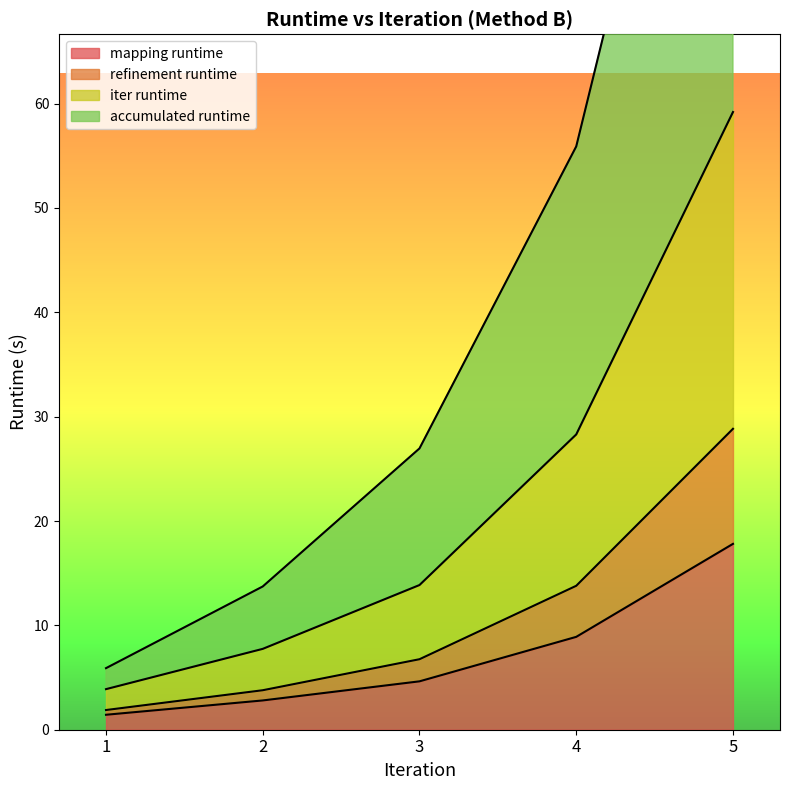

Count the number of data series in this chart.

4